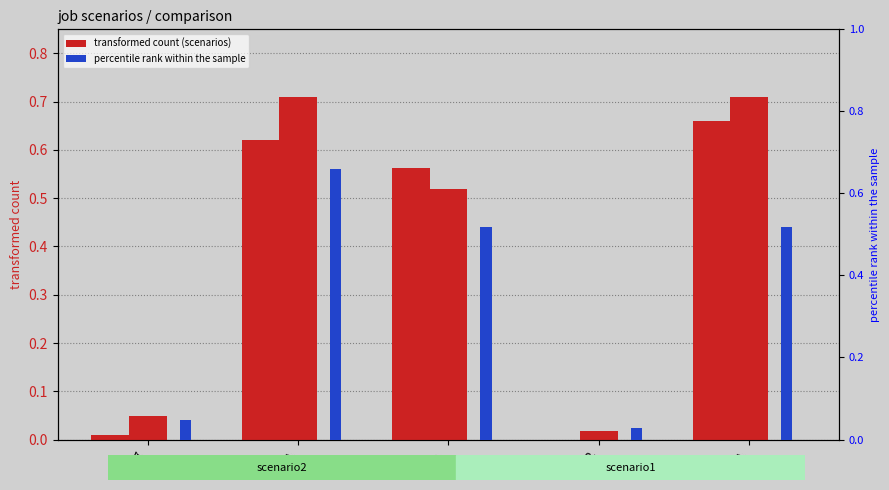

What is the average value of the job669_scenario1_1405 series?

0.4